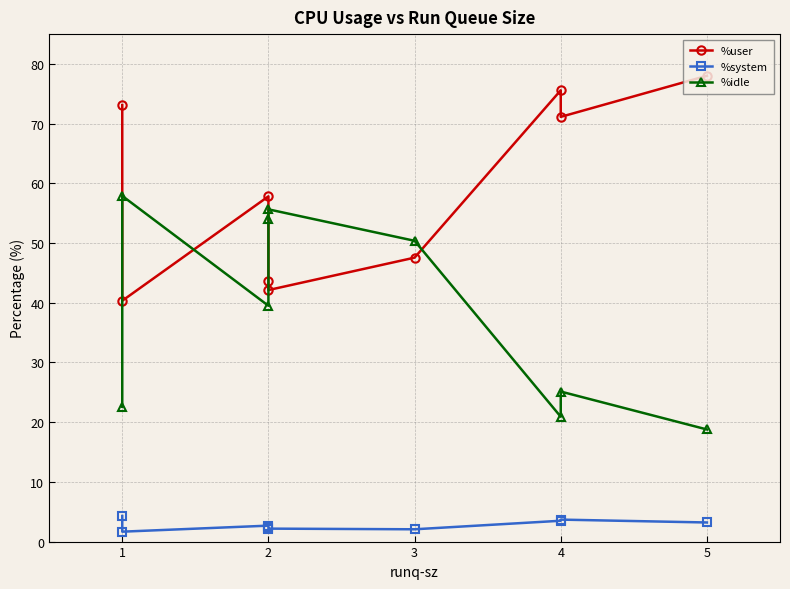

In %idle, how many points are higher than both neighbors (excluding endpoints)?

3